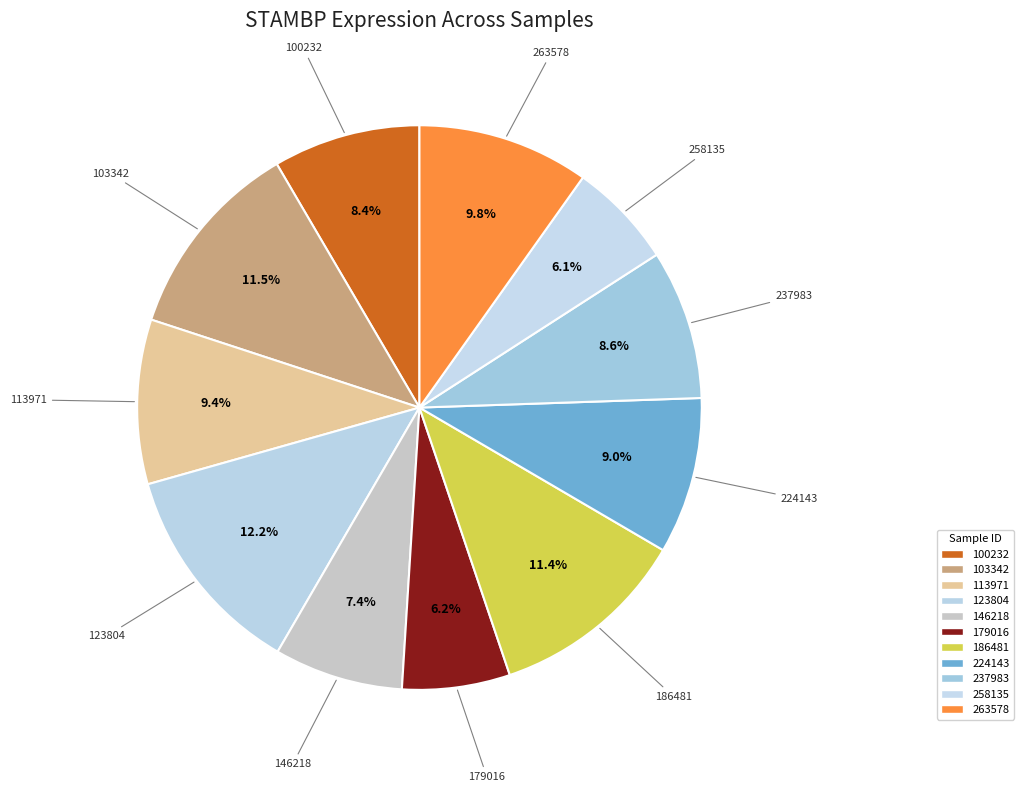

Combined, what portion of the pie is 113971 and 146218?

16.8%